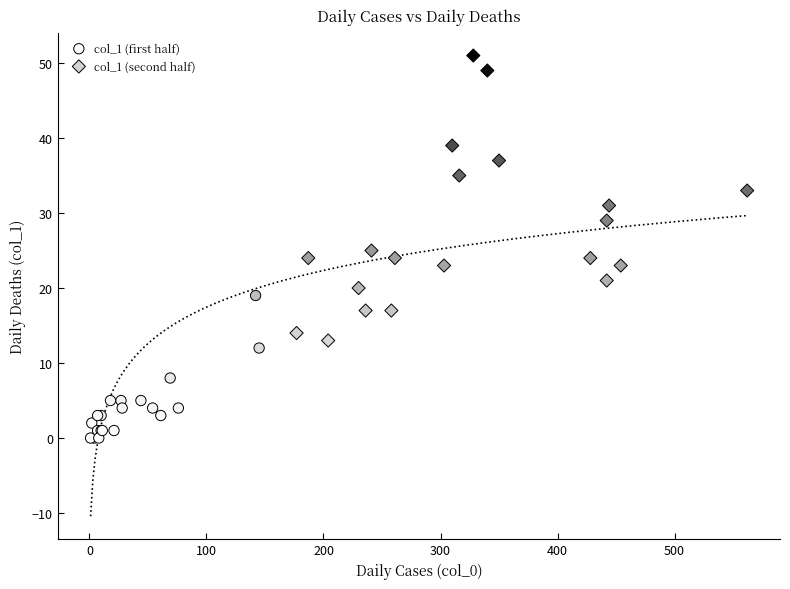

Which series reaches the minimum Y coordinate?

col_1 (first half)